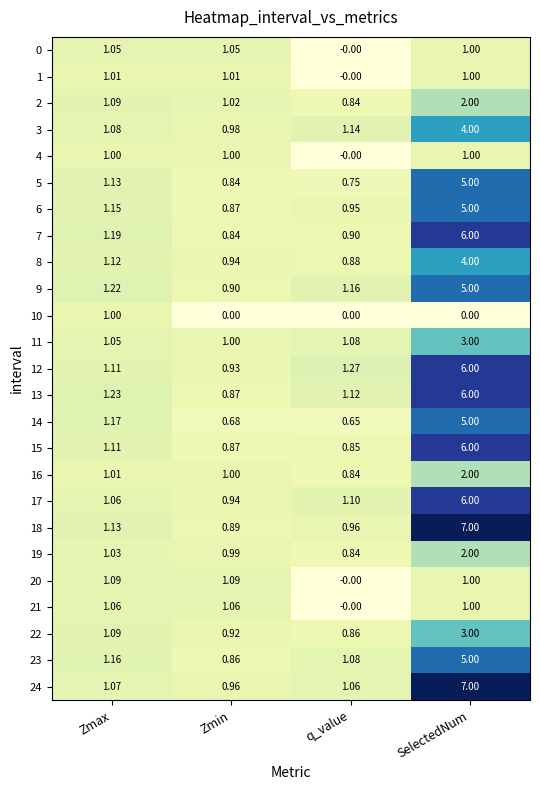

Which category has the highest value in the 16 series?

SelectedNum